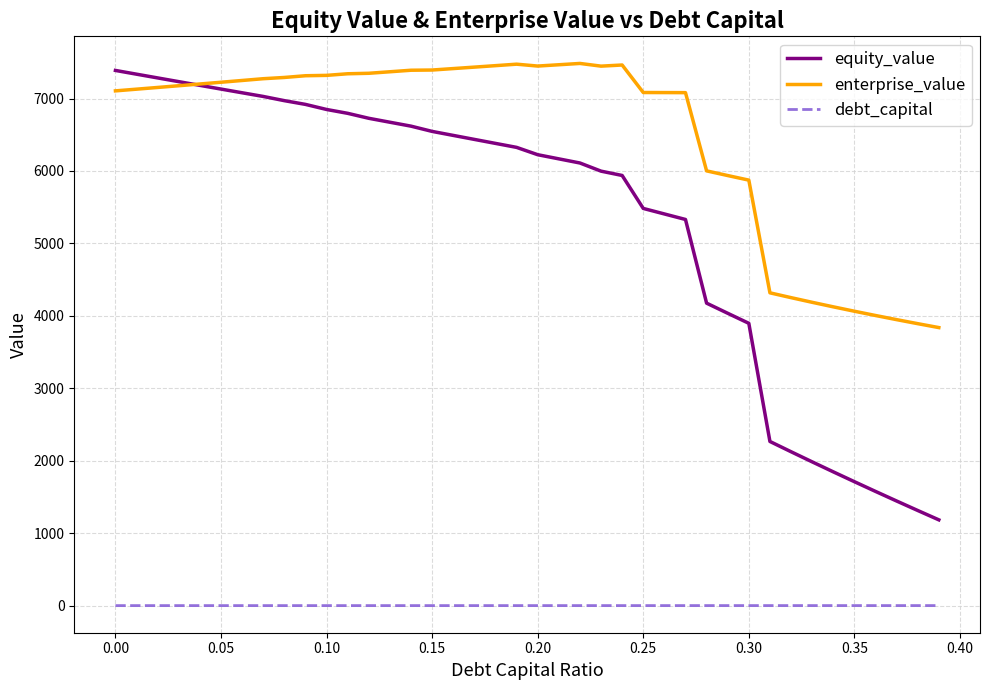

How many lines are shown in the chart?

3